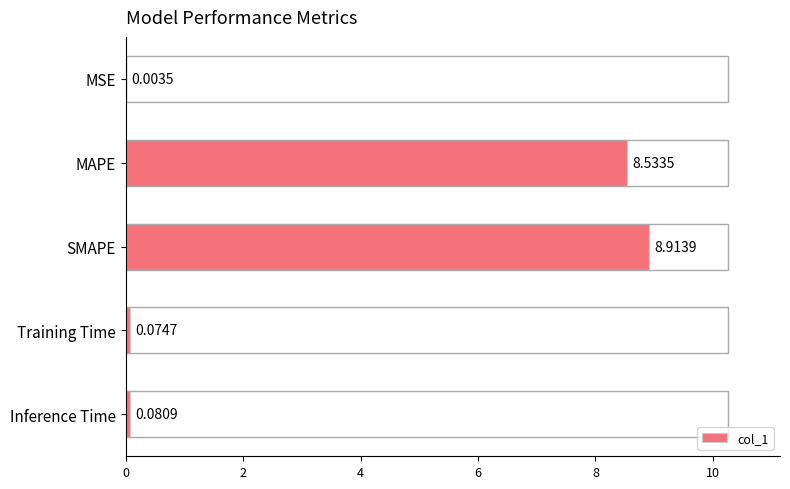

Where is the data nearest to the value 4?

Inference Time